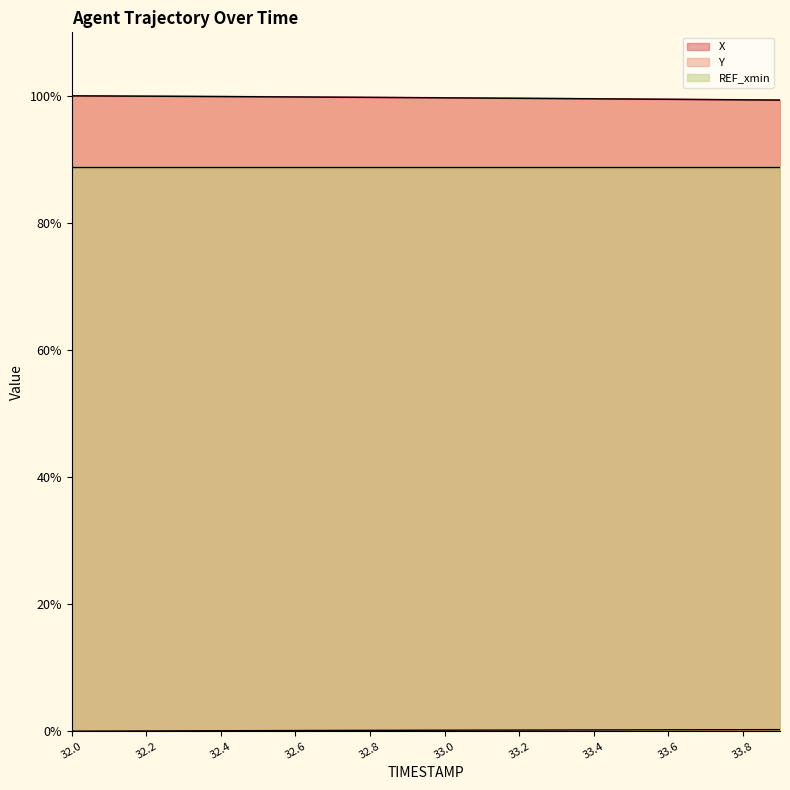

At which category is the sum across all series the highest?

32.0